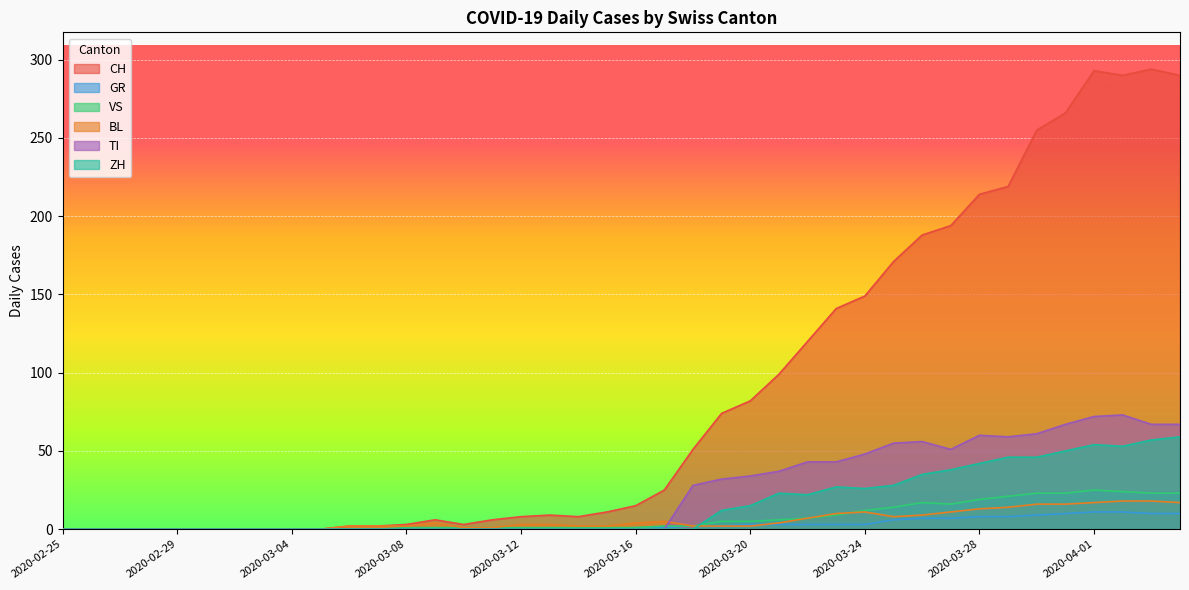

What position from the right is 2020-04-02?

3